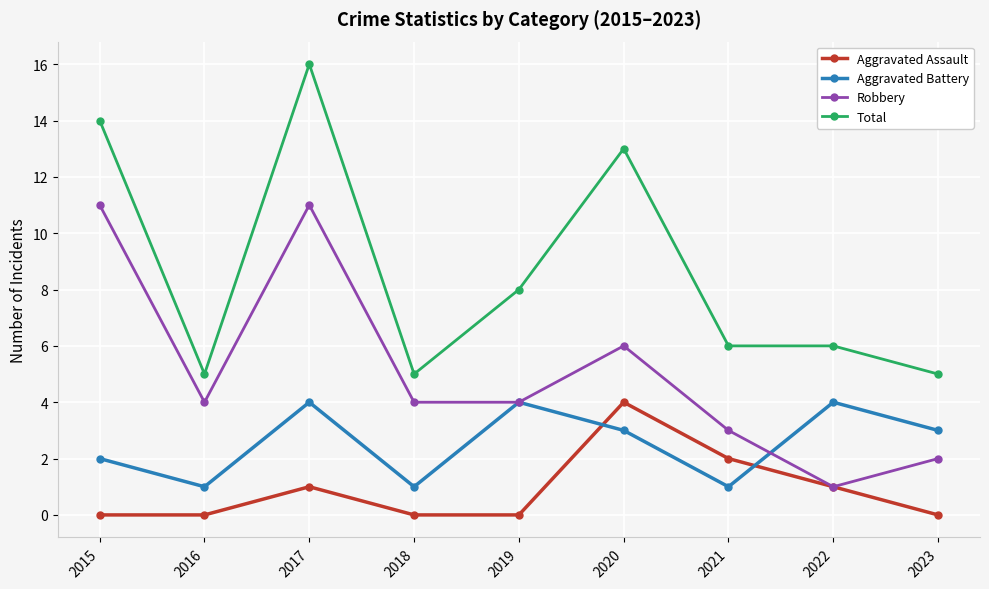

Rank the series by their average value, from highest to lowest.

Total, Robbery, Aggravated Battery, Aggravated Assault